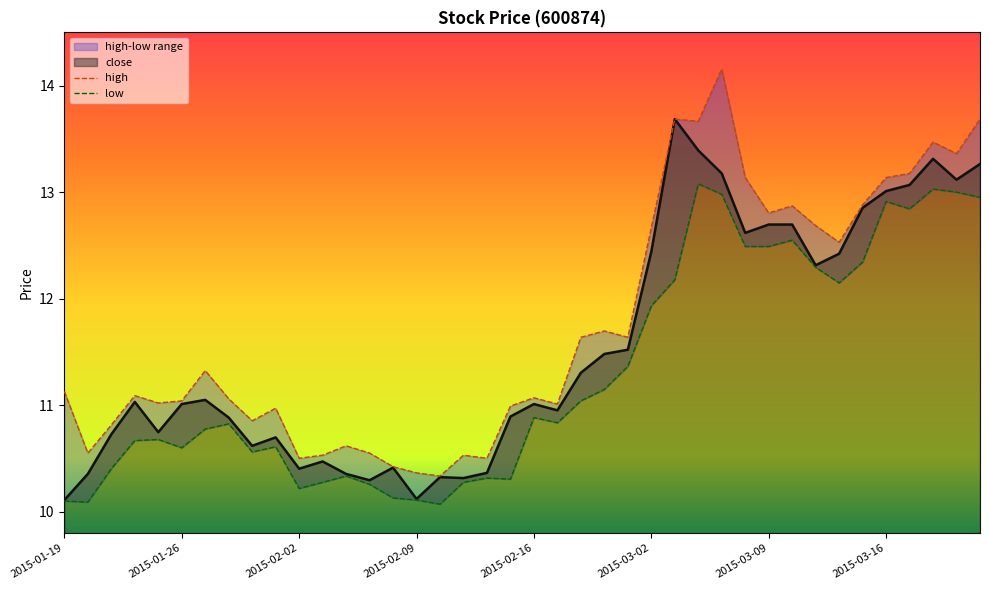

True or false: close has a value of 11.3 at 2015-02-25.

True